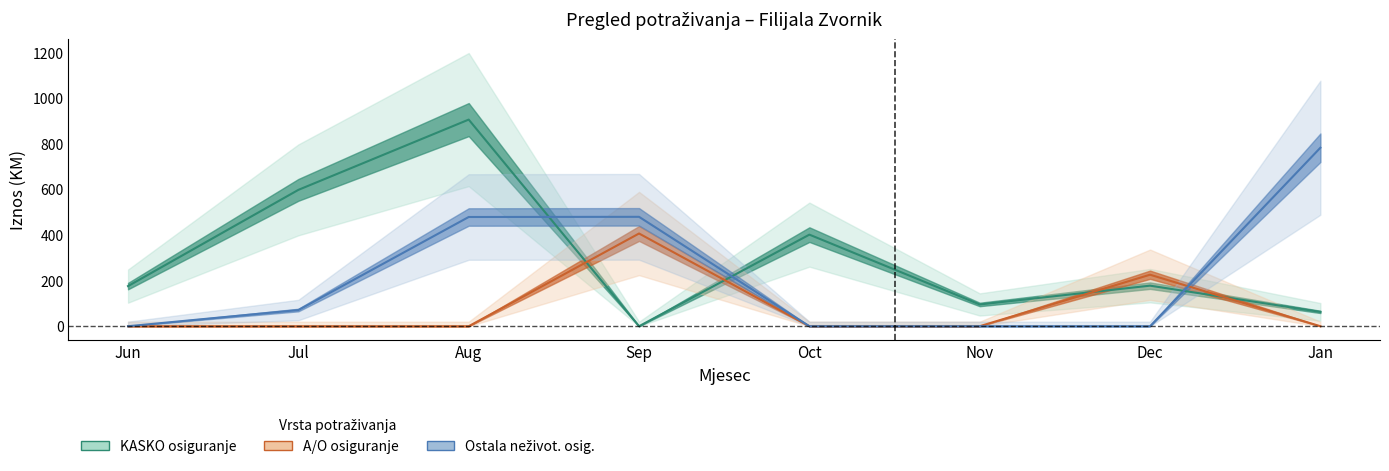

Reading left to right, extract all data points from this chart.

KASKO osiguranje: Jun=176.0	Jul=598.0	Aug=906.2	Sep=0.0	Oct=401.7	Nov=95.5	Dec=177.9	Jan=62.9
A/O osiguranje: Jun=0.0	Jul=0.0	Aug=0.0	Sep=406.7	Oct=0.0	Nov=0.0	Dec=225.9	Jan=0.0
Ostala neživot. osig.: Jun=0.0	Jul=71.0	Aug=479.0	Sep=479.8	Oct=0.0	Nov=0.0	Dec=0.0	Jan=782.8